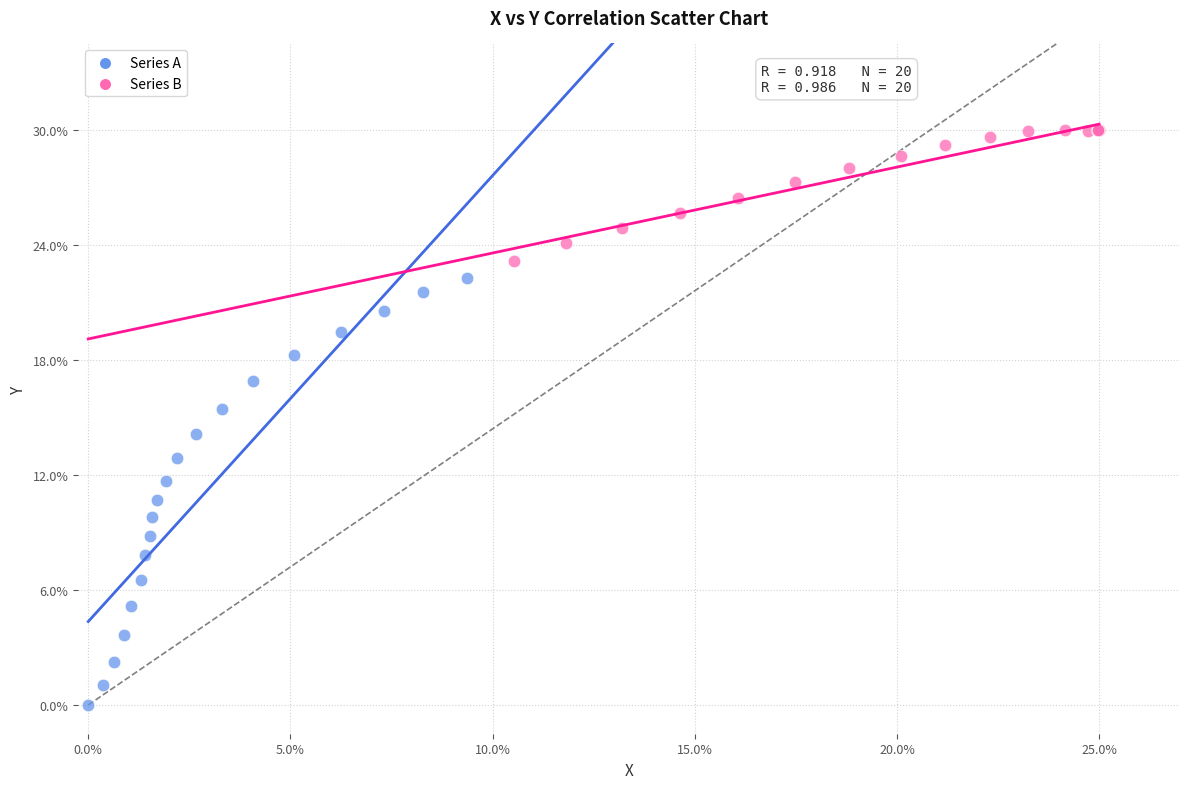

What are all the series names shown in the legend?

Series A, Series B